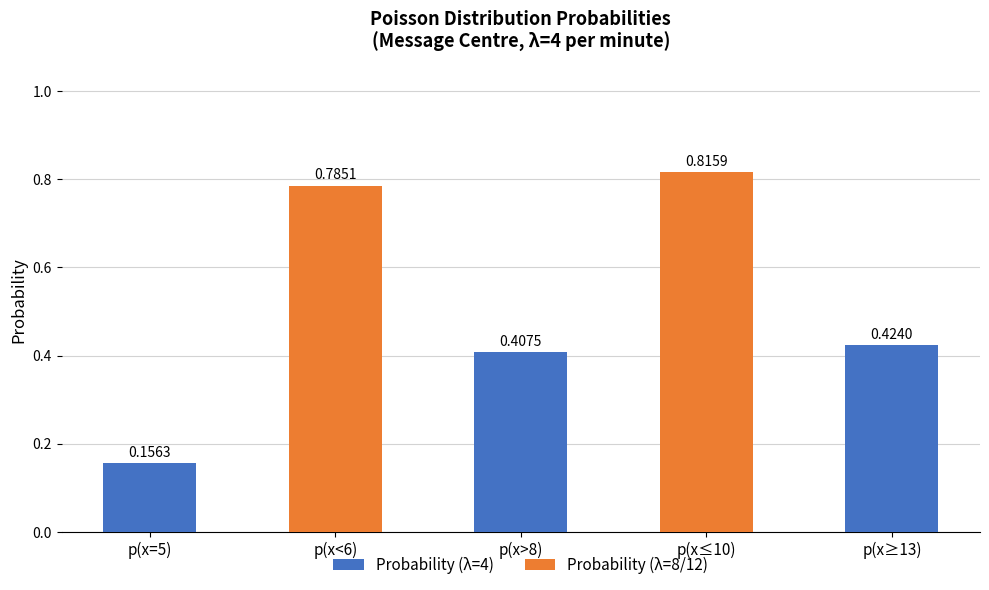

What is the change in value from p(x=5) to p(x≥13)?

+0.3